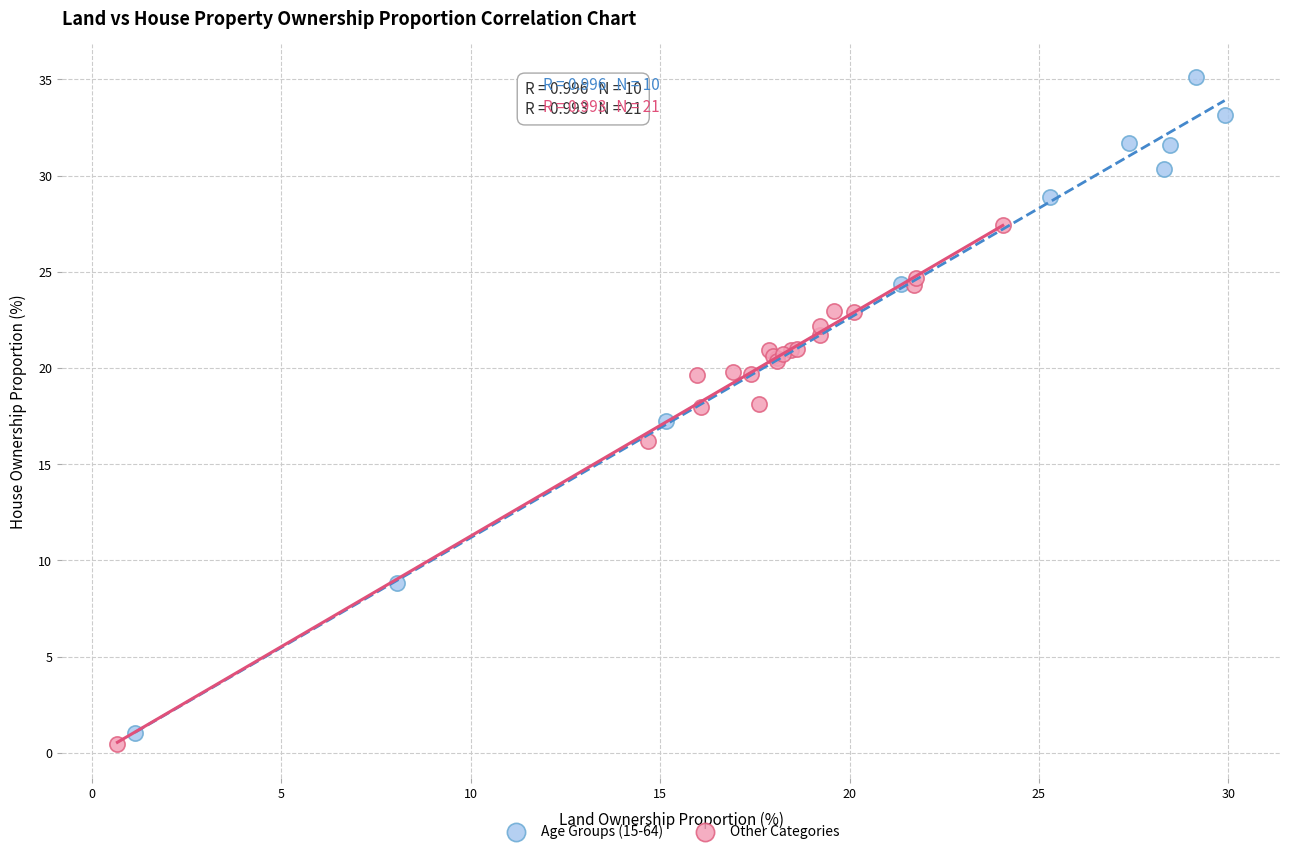

Which series reaches the maximum Y coordinate?

Age Groups (15-64)